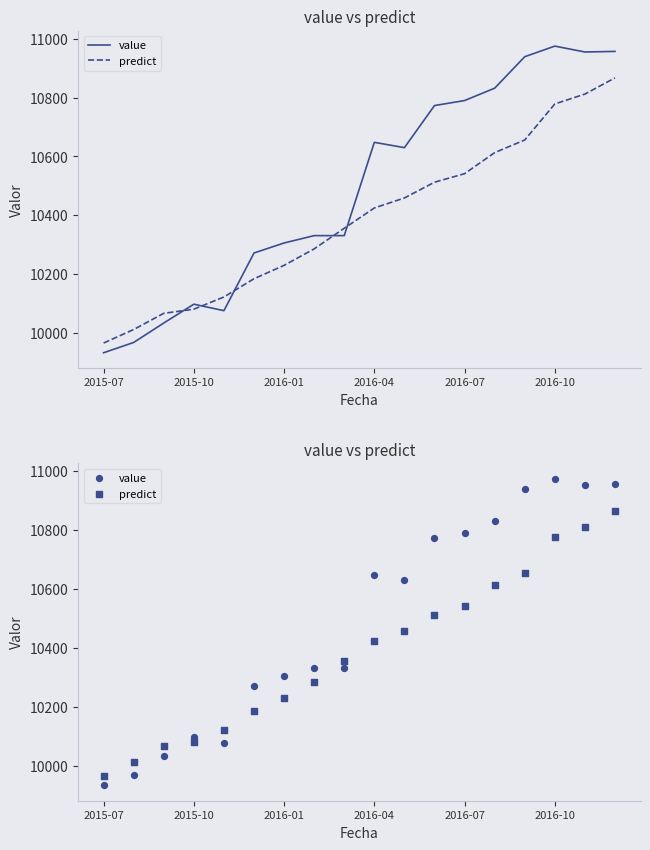

Which series has the widest spread of Y values?

value